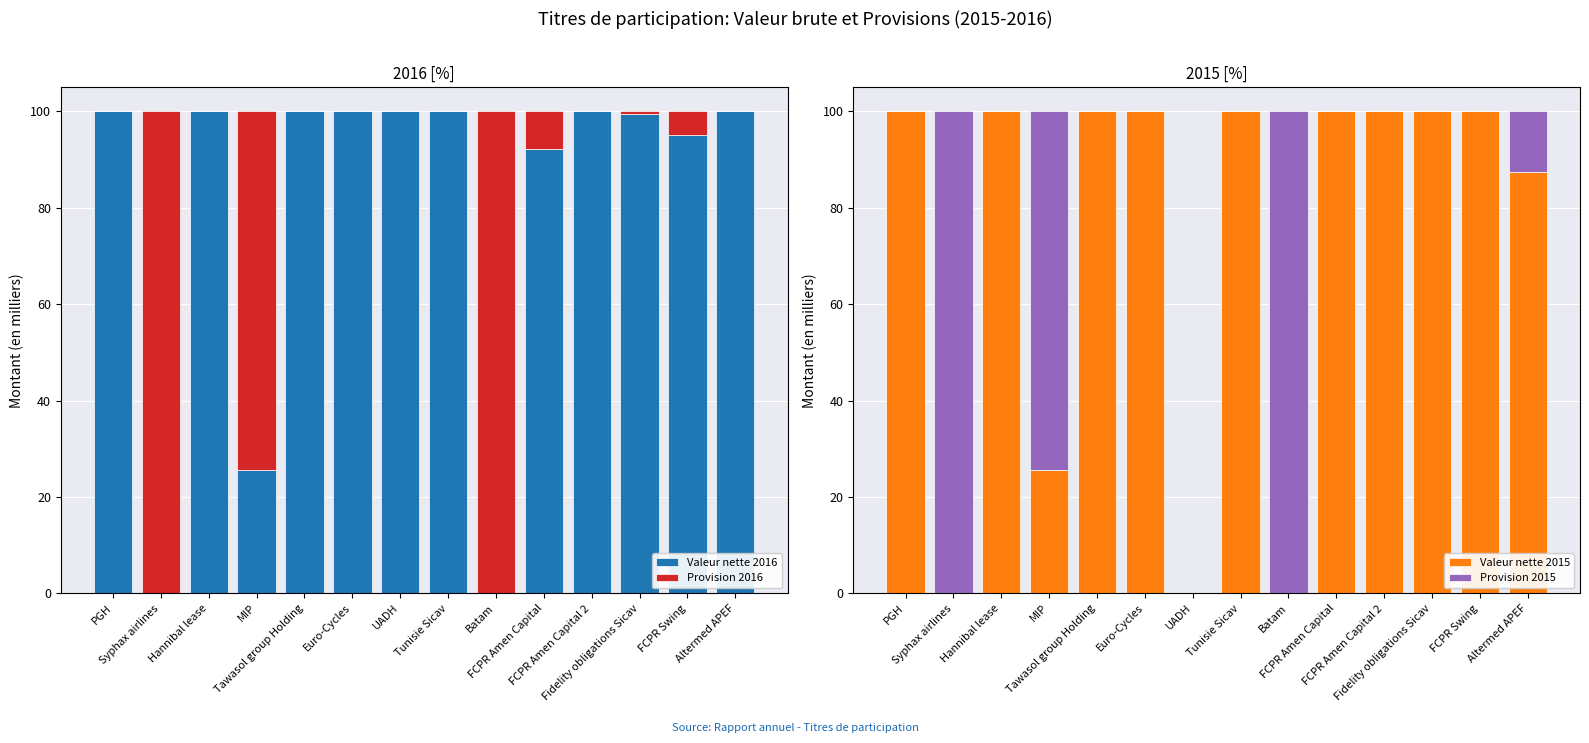

How many values in Provision 2016 are above zero?

7